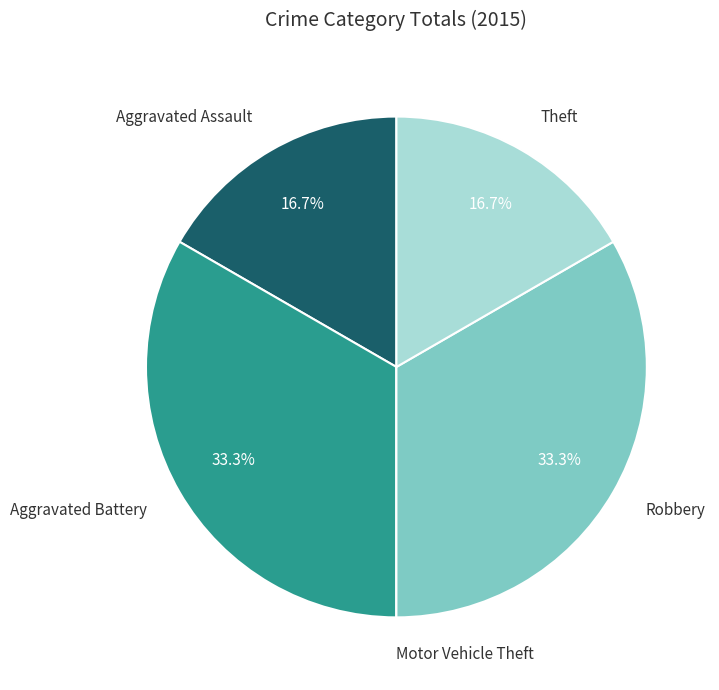

Is there a majority slice in this chart?

No